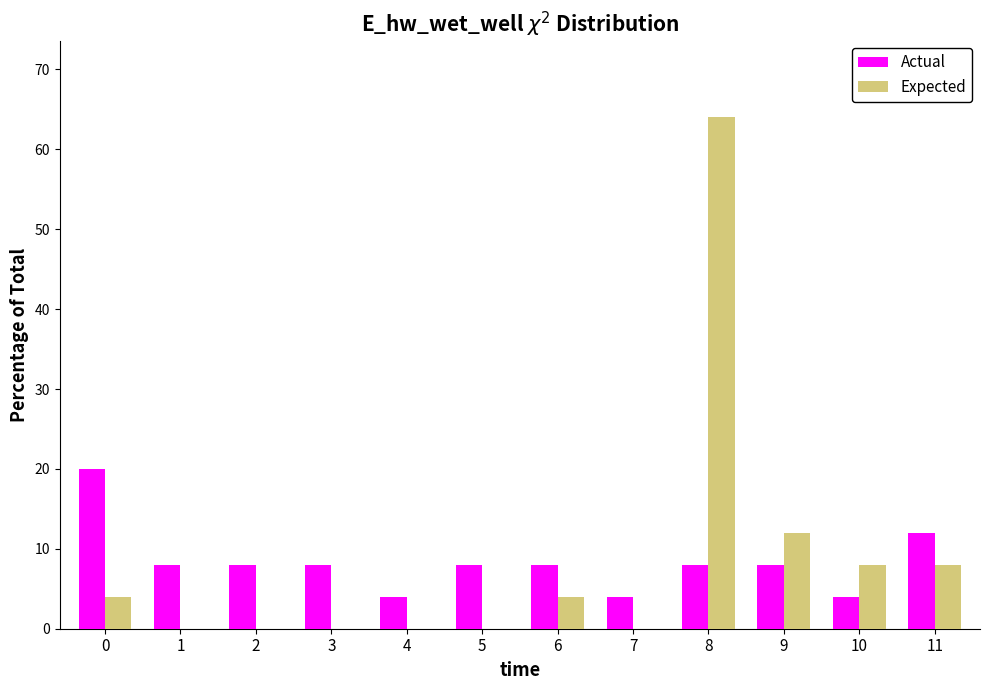

Reading left to right, extract all data points from this chart.

Actual: 0=20	1=8	2=8	3=8	4=4	5=8	6=8	7=4	8=8	9=8	10=4	11=12
Expected: 0=4	1=0	2=0	3=0	4=0	5=0	6=4	7=0	8=64	9=12	10=8	11=8